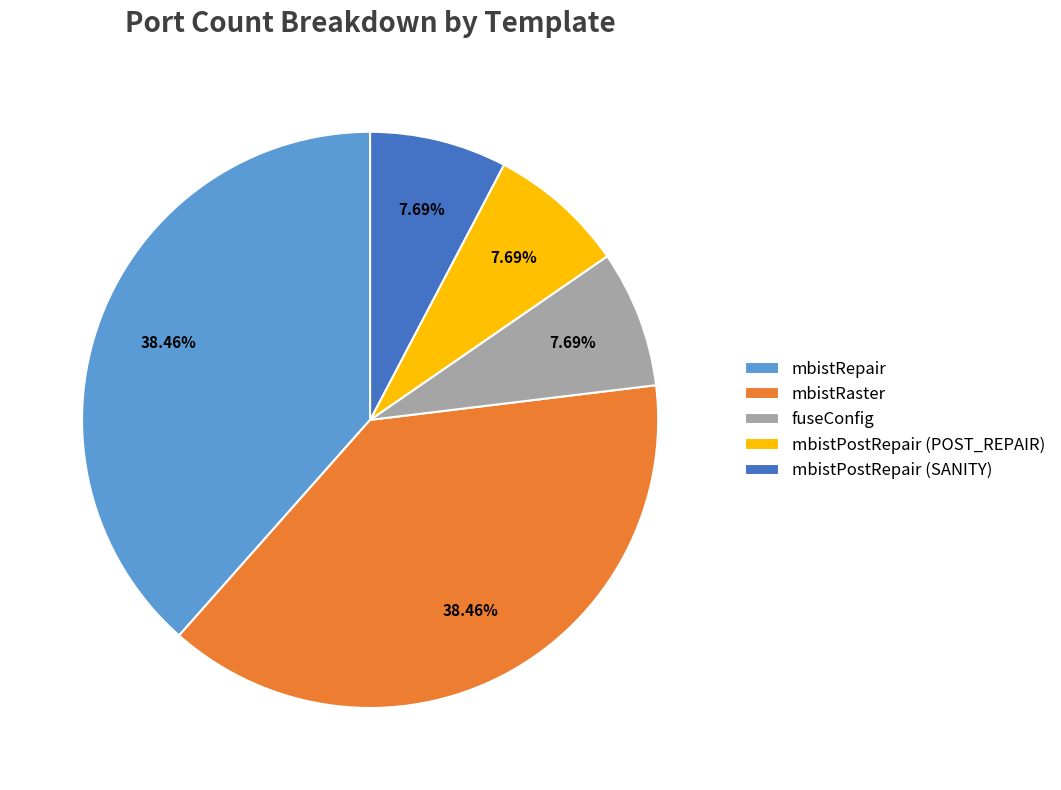

Does mbistPostRepair (SANITY) represent more than half of the total?

No